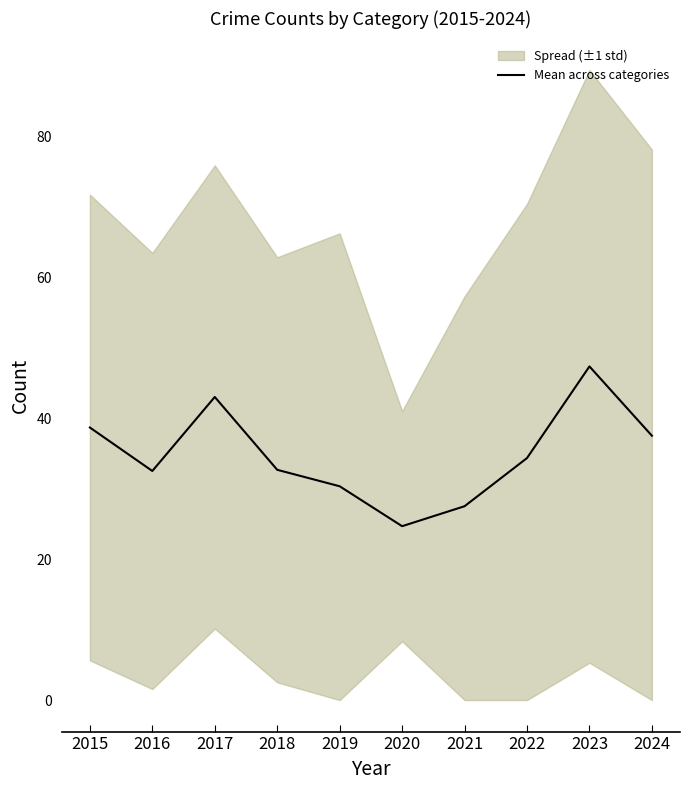

True or false: there are more than 1 points higher than both neighbors.

True